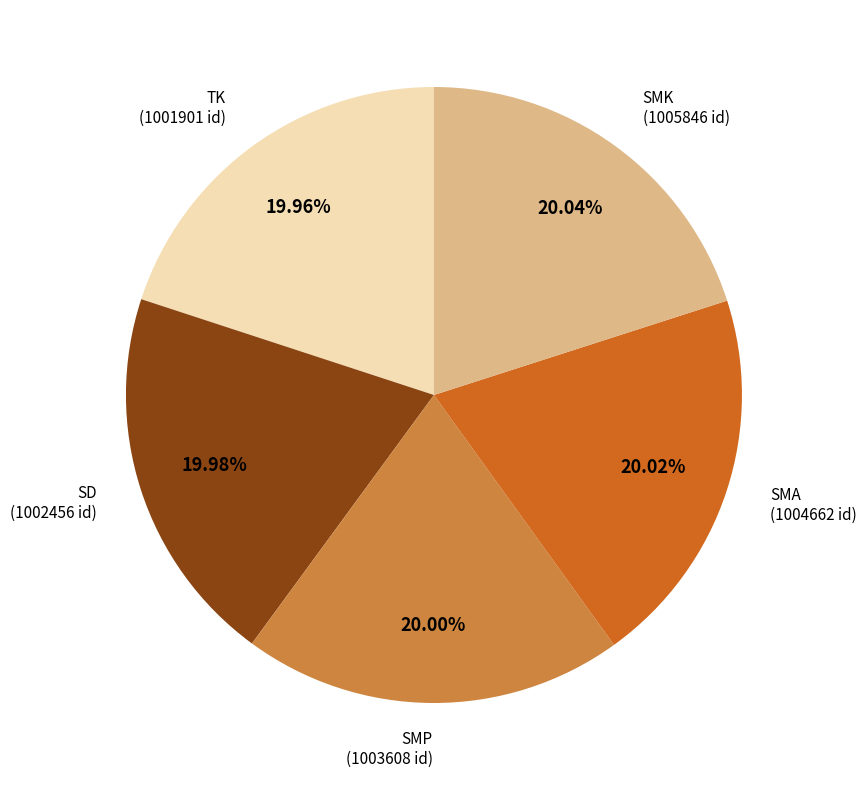

To the nearest percent, what percentage of the pie is SMP?

20%